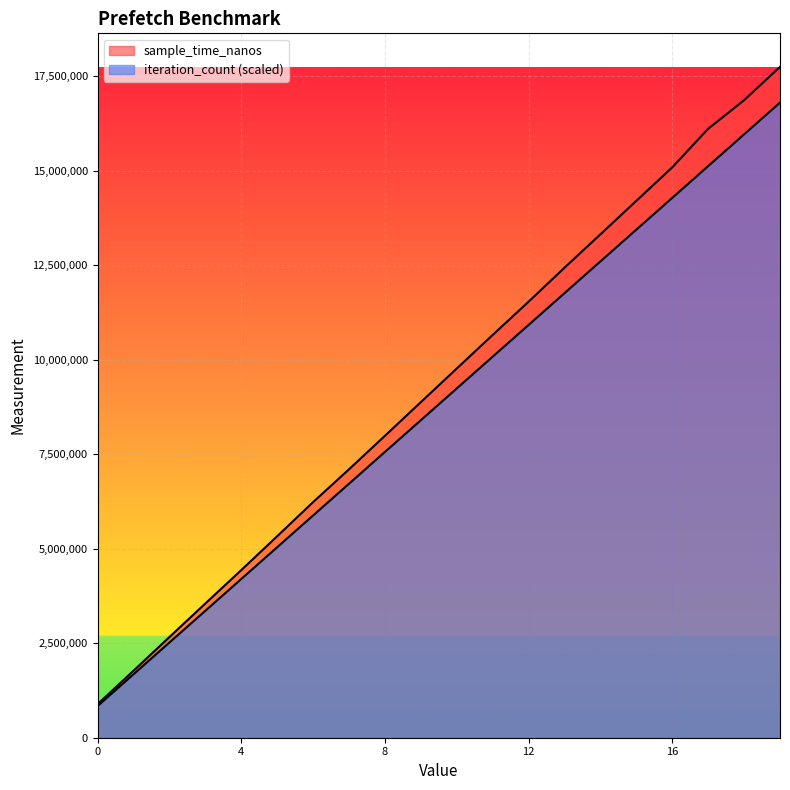

True or false: iteration_count and sample_time_nanos cross at least once.

False